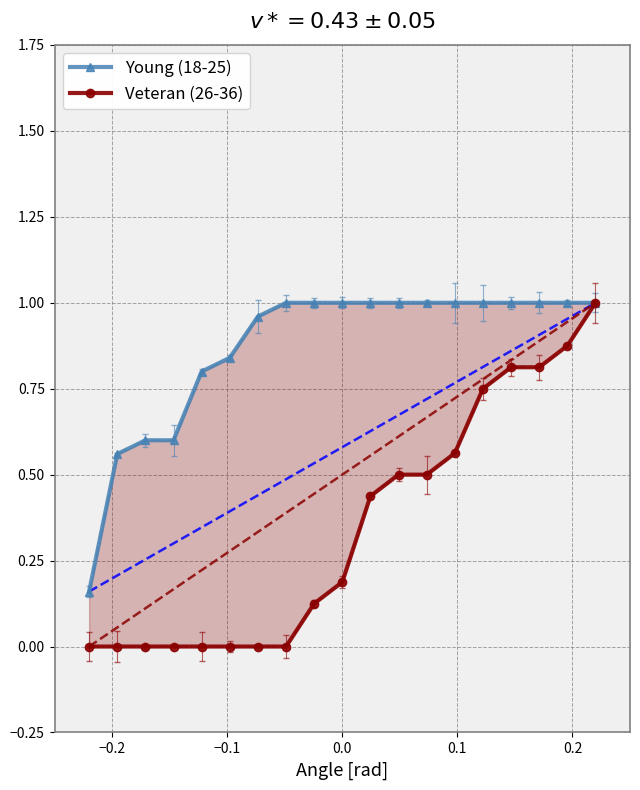

Is the value of Young (18-25) at 12 greater than the value of Veteran (26-36) at 0.3?

Yes